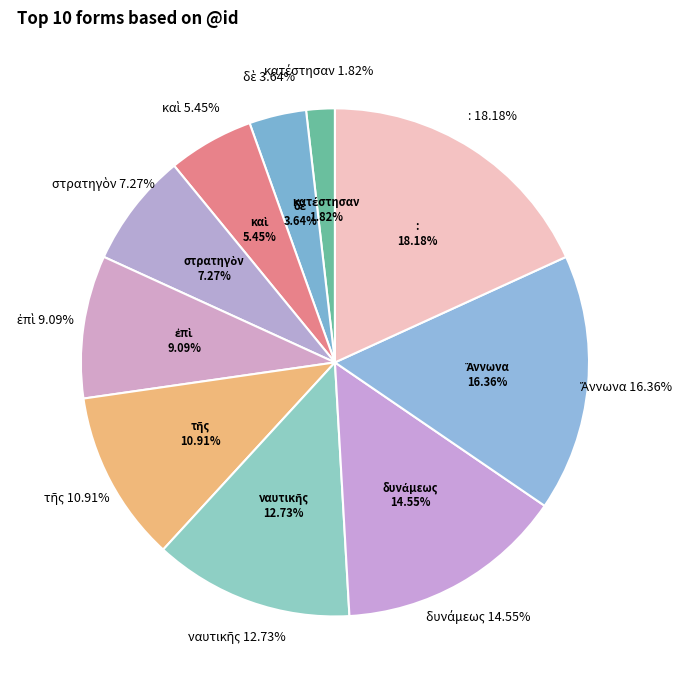

Which slice is the largest?

: